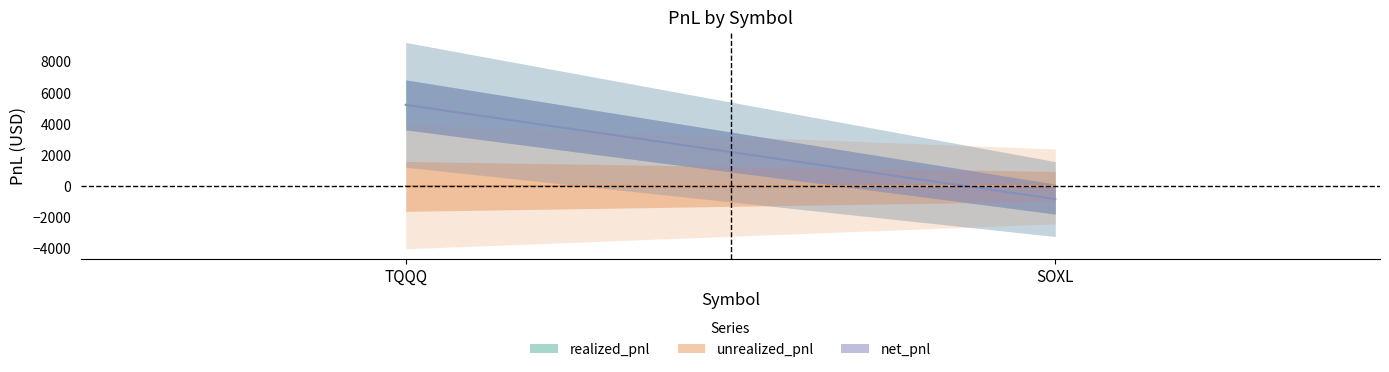

Count the number of data series in this chart.

3